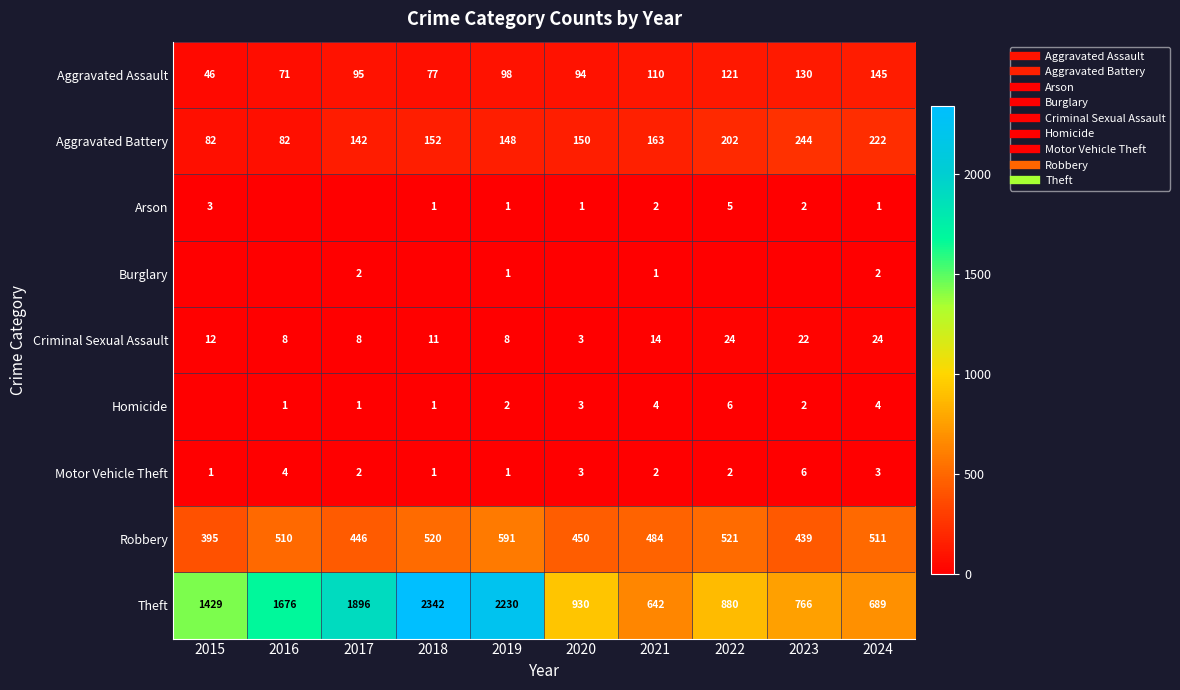

Is it true that Aggravated Assault equals 74 at 2022?

False